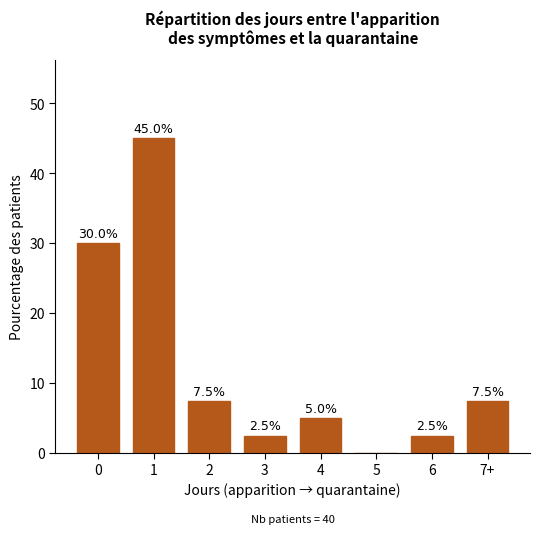

Reading left to right, what are all the values shown in this chart?

0=30.0	1=45.0	2=7.5	3=2.5	4=5.0	5=0.0	6=2.5	7+=7.5